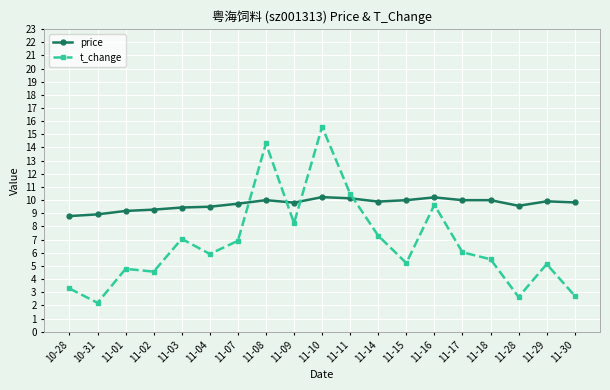

What is the smallest value displayed?

2.2